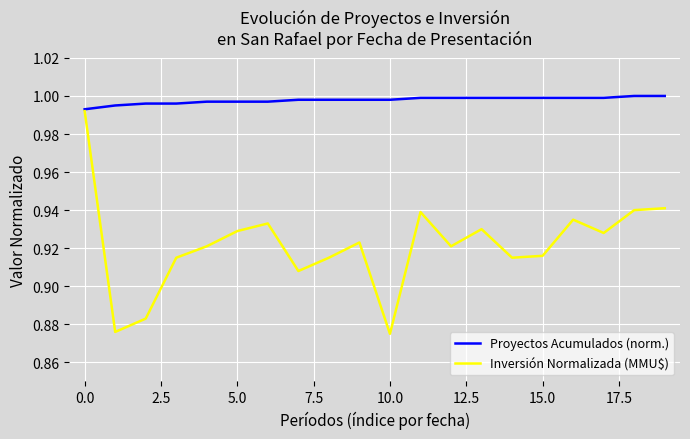

Which series has the largest total across all categories?

Proyectos Acumulados (norm.)